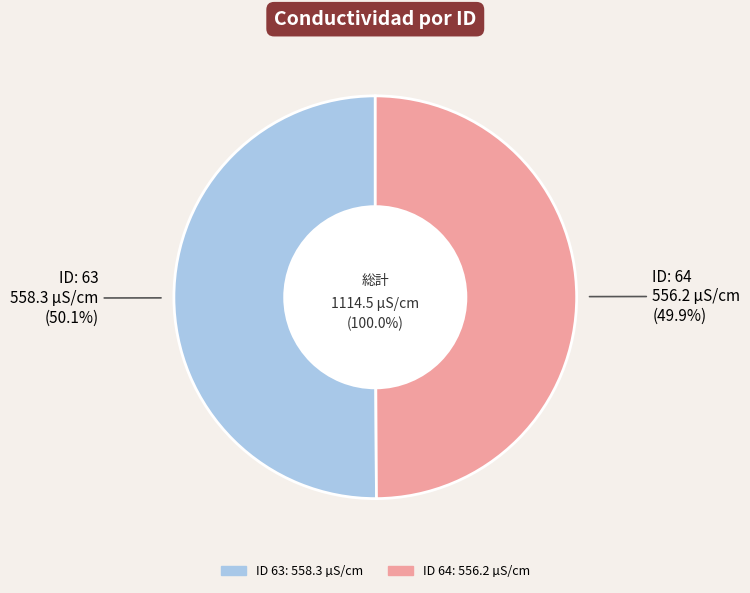

To the nearest percent, what is the average slice percentage?

50%